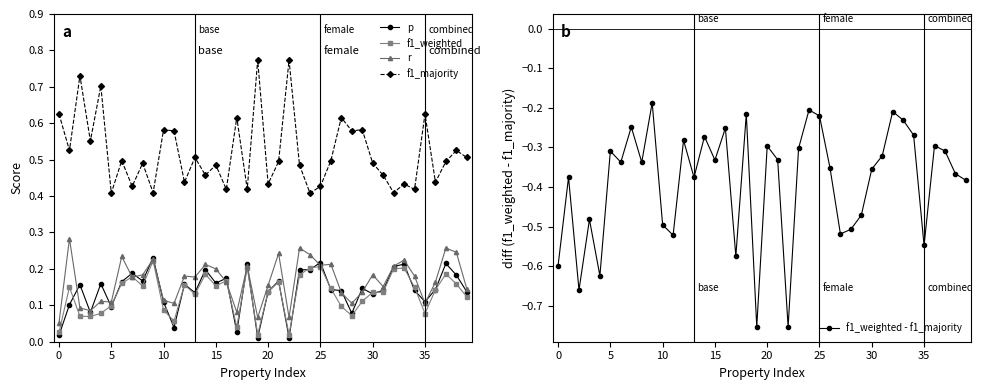

Which series changed the most between 22 and 39?

f1_weighted - f1_majority